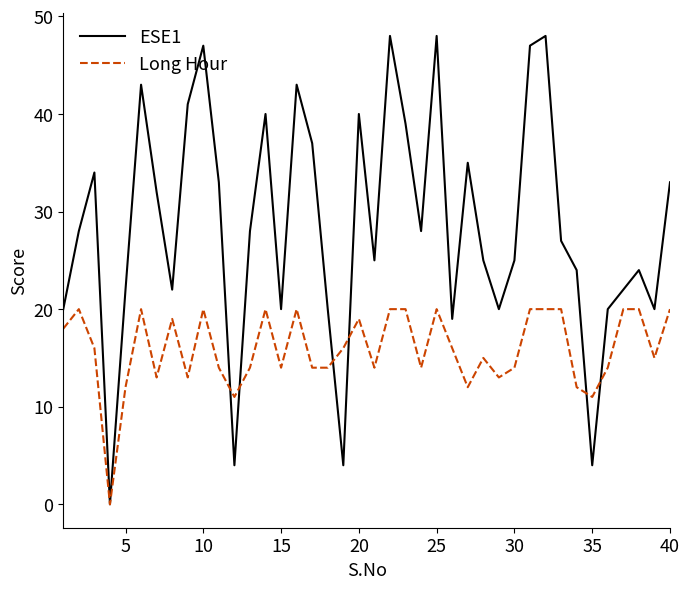

List the series in order of their peak value, lowest first.

Long Hour, ESE1